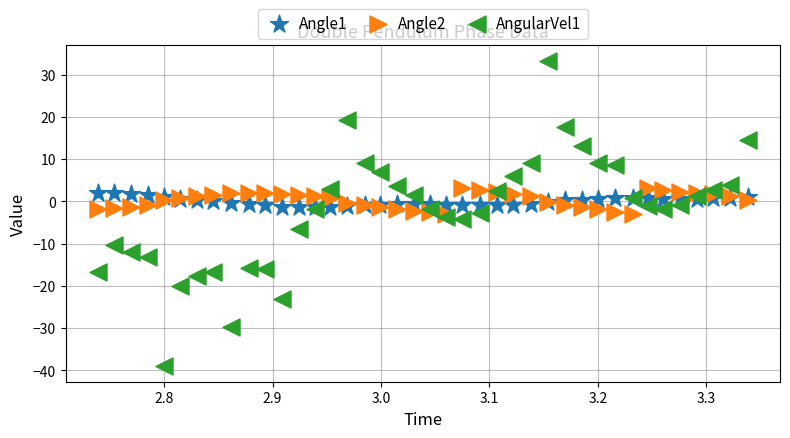

What are all the series names shown in the legend?

Angle1, Angle2, AngularVel1